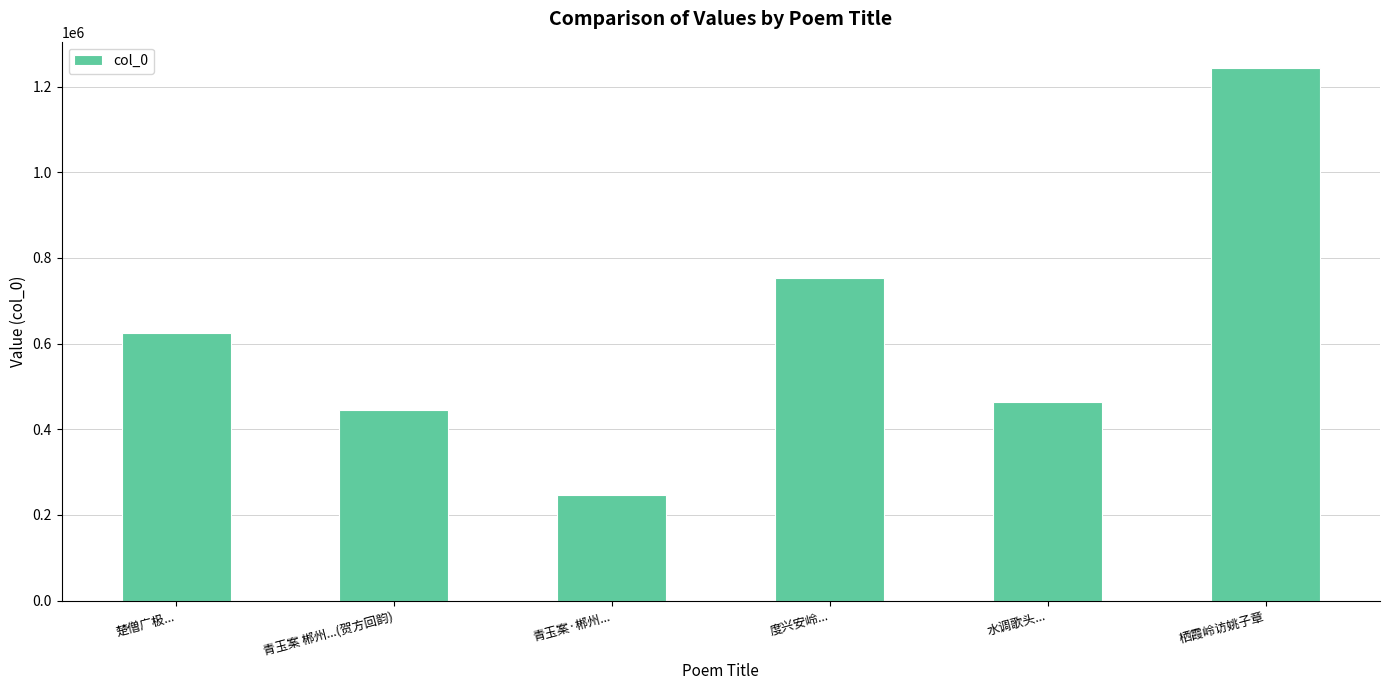

How many bars are there in total?

6